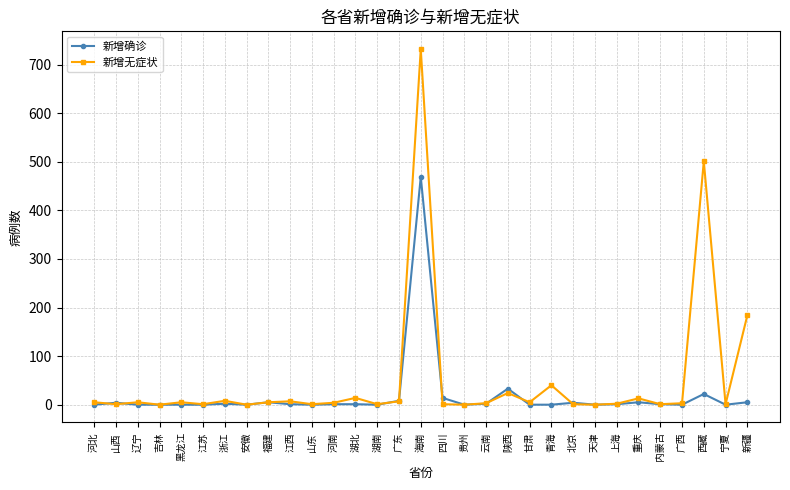

Is it true that 新增无症状 equals 14 at 湖北?

True